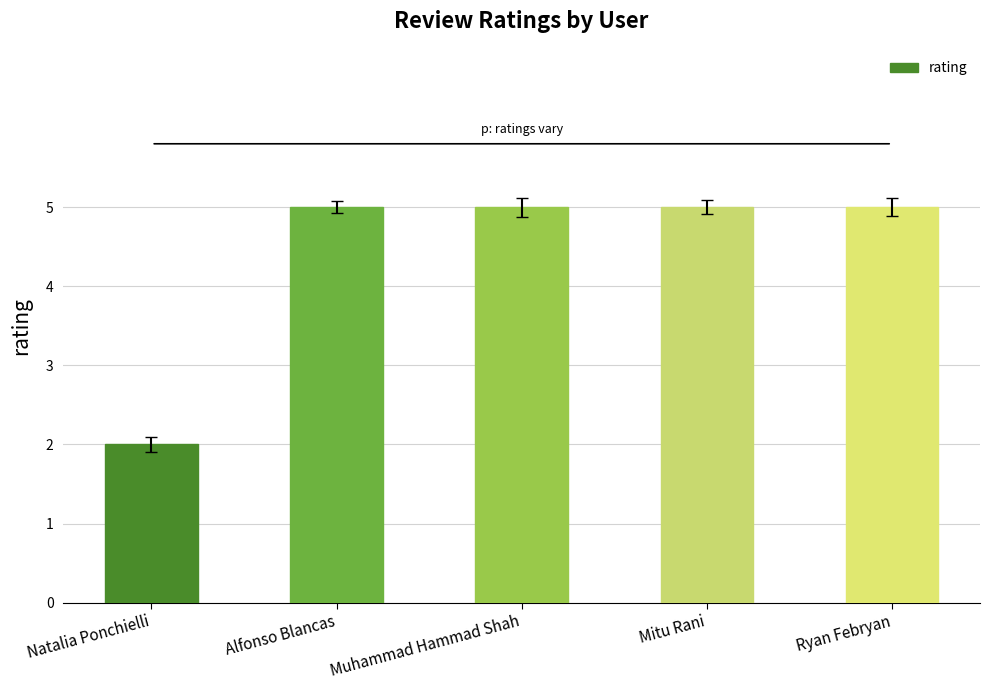

Reading left to right, list all the values displayed in this chart.

2	5	5	5	5